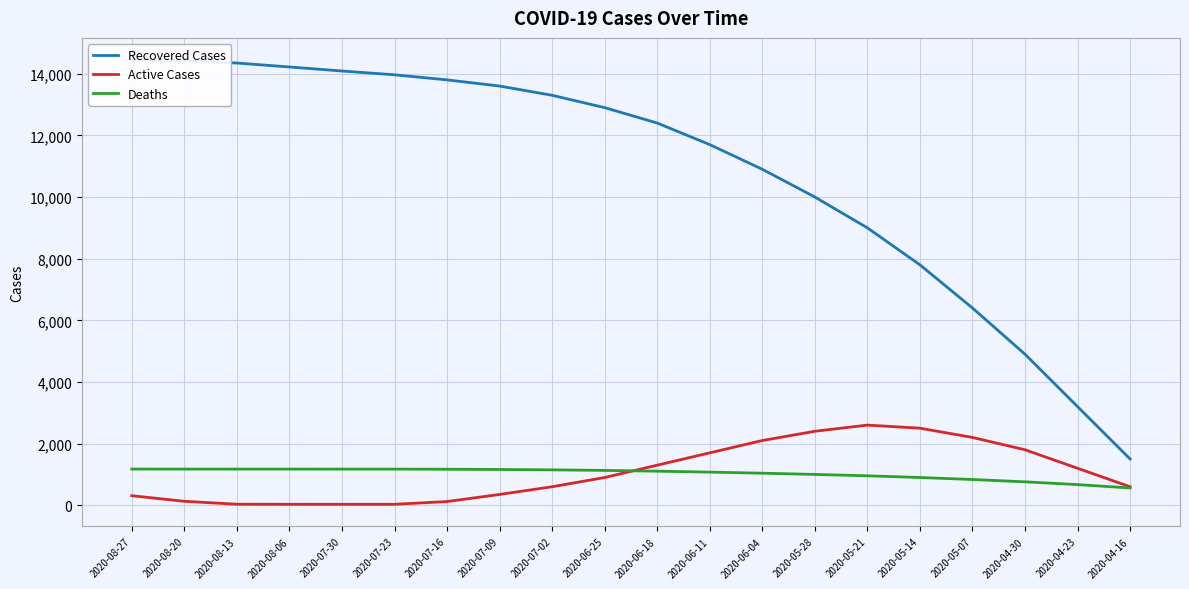

Which label corresponds to the largest value in the chart?

2020-08-27